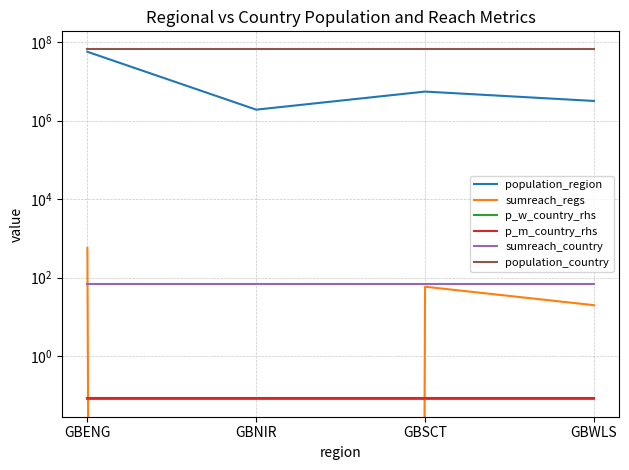

How many distinct data groups are displayed?

6